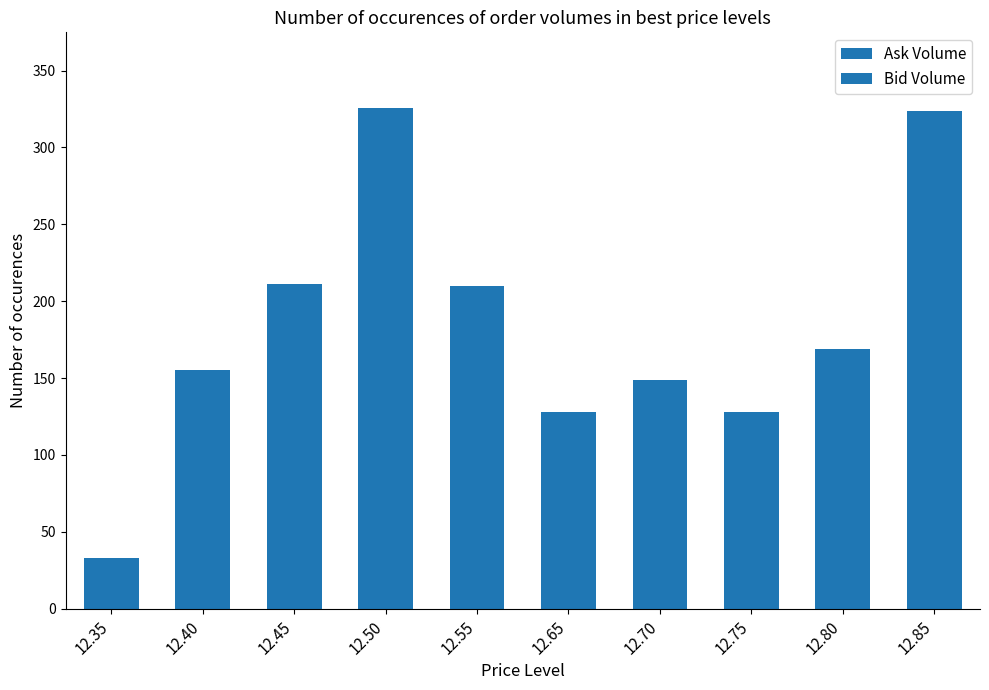

What value does the Bid Volume series have at 12.55?

210